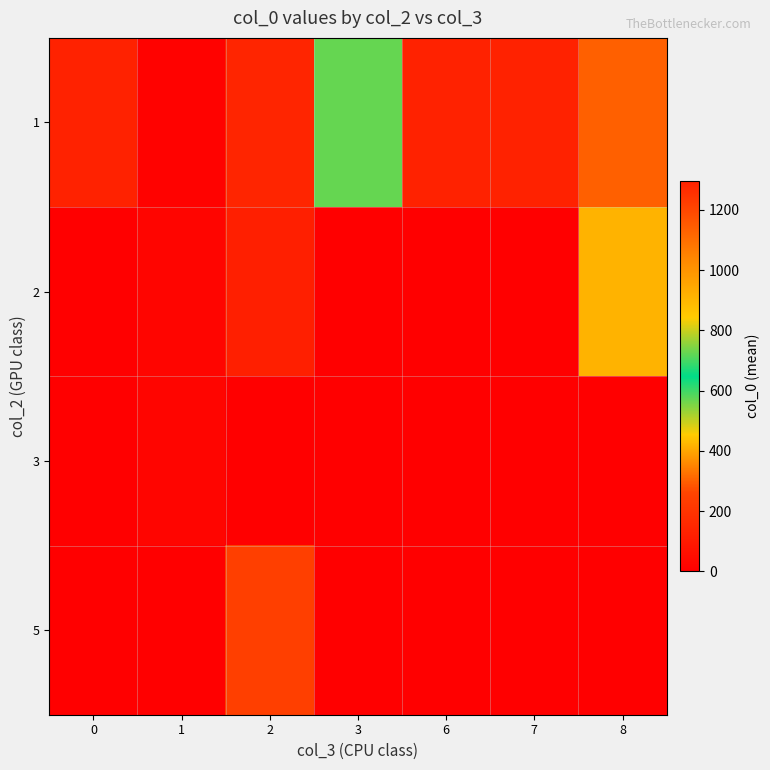

What is the total value across all series at 6?

1294.0